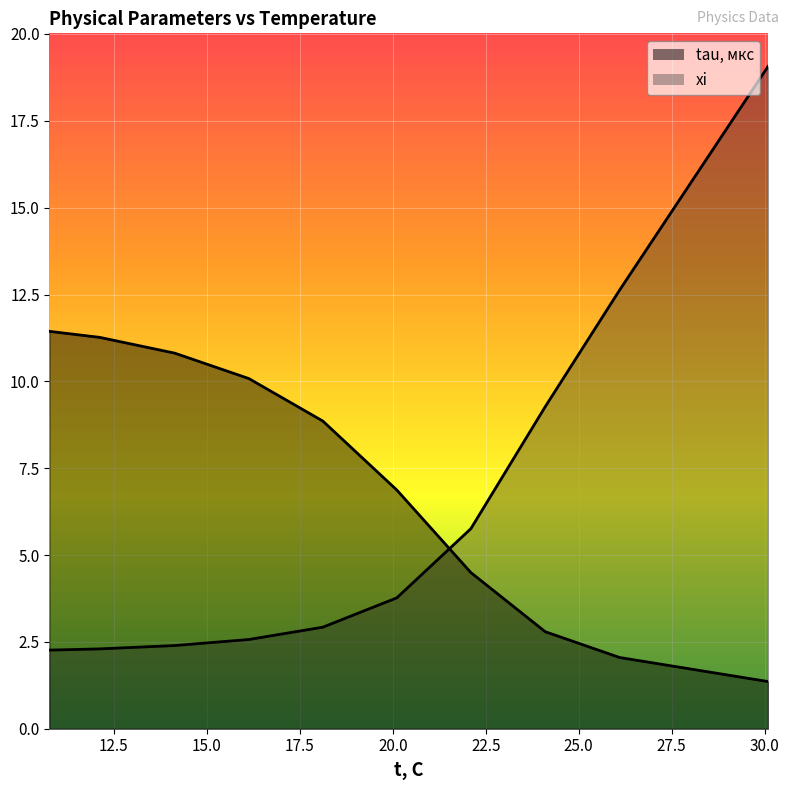

What is the label of the 9th point from the right?

12.12